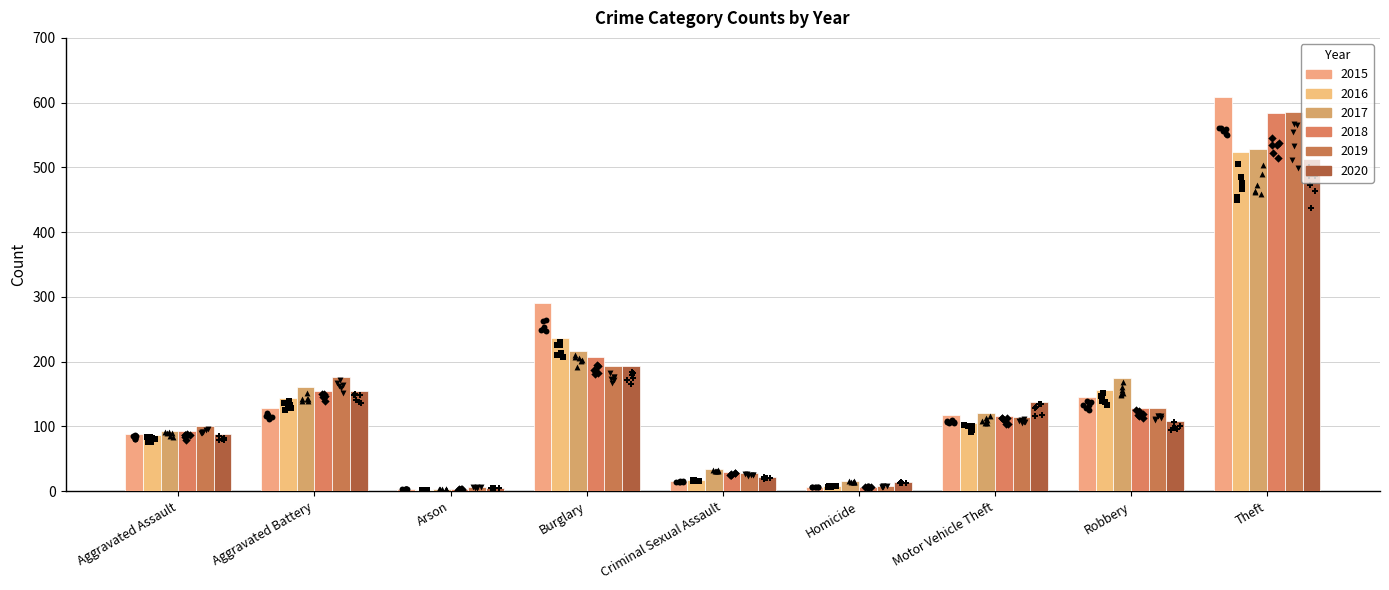

What are all the series names shown in the legend?

2015, 2016, 2017, 2018, 2019, 2020